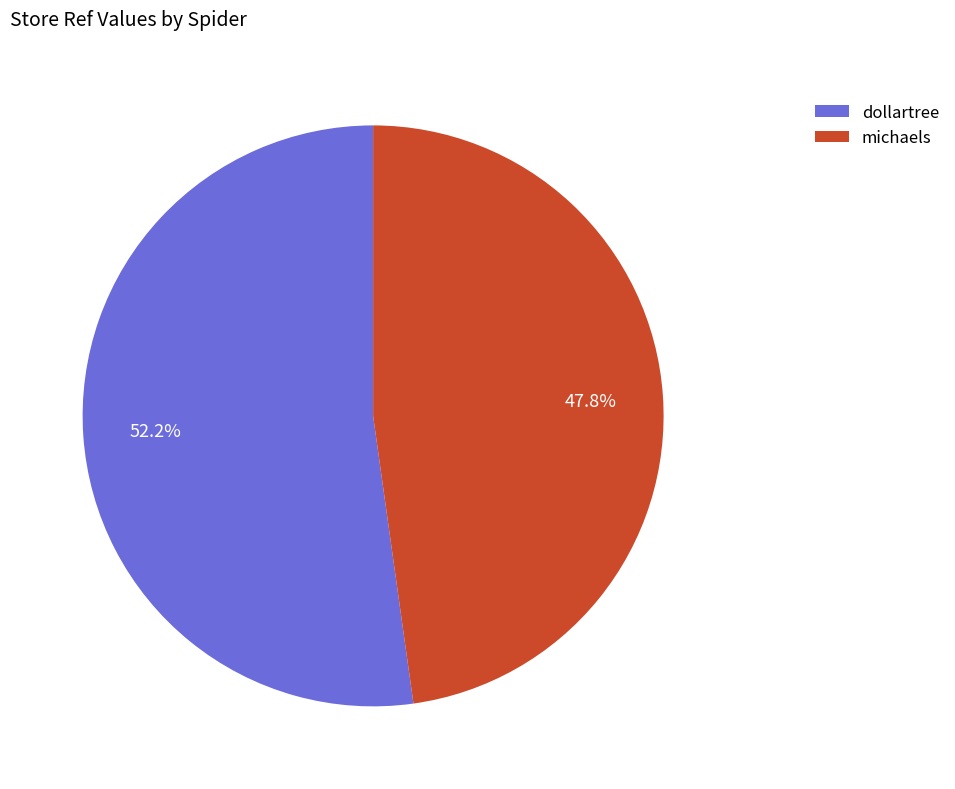

Which slice represents more than half of the pie?

dollartree